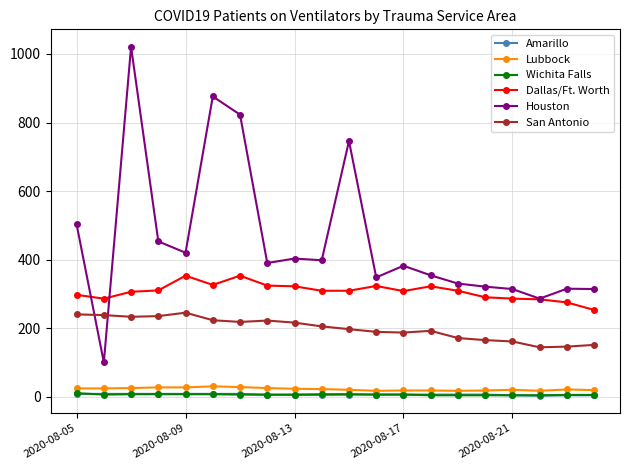

What is the minimum value for San Antonio?

144